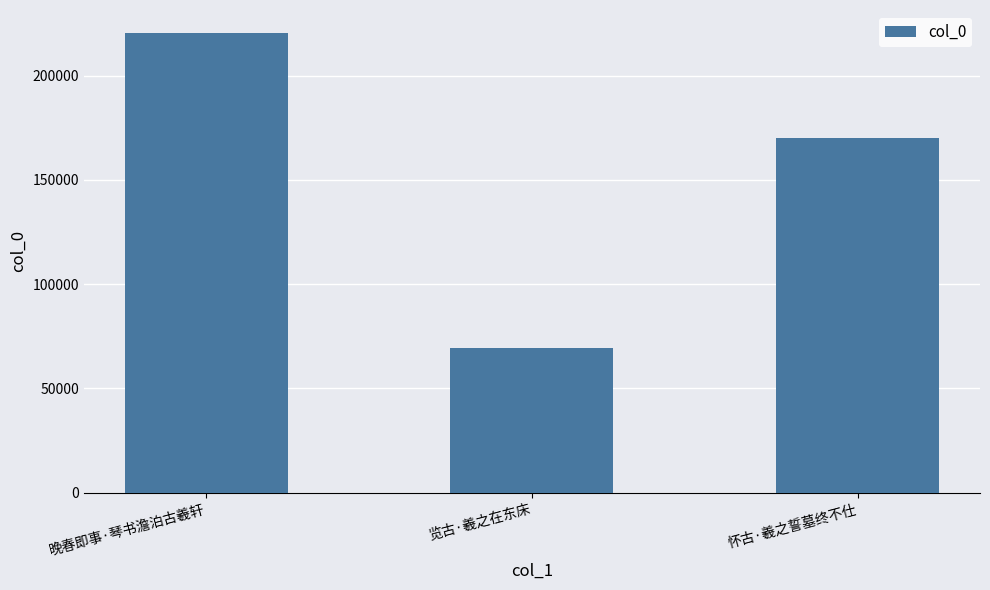

Reading left to right, transcribe all the data shown in this chart.

220473	69241	170266